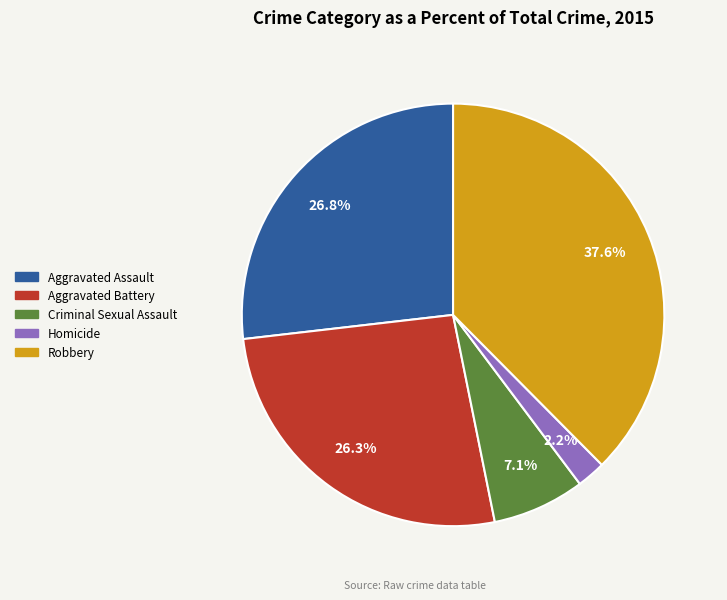

What percentage is the Aggravated Assault slice, to the nearest percent?

27%